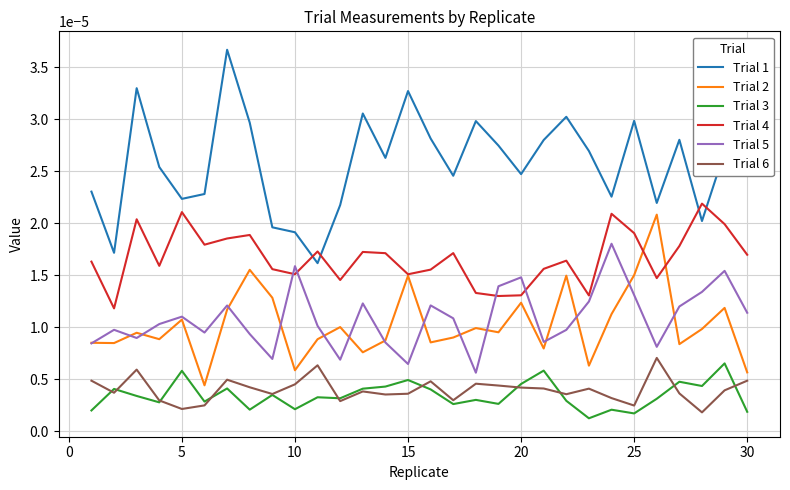

Does the chart have visible grid lines?

Yes